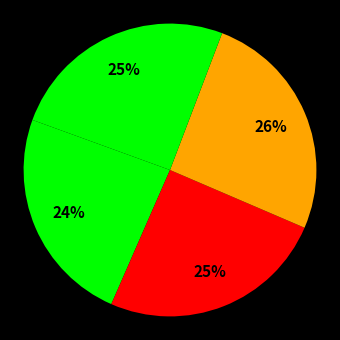

How many slices are in this pie chart?

4